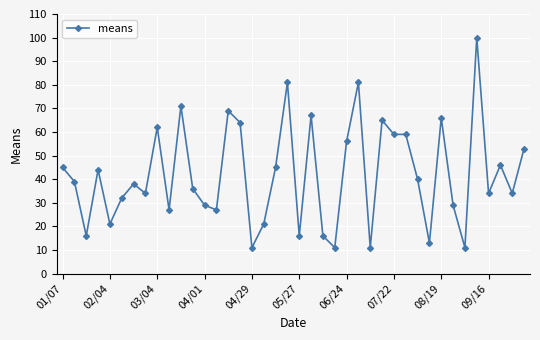

True or false: the data has more than 0 interior local peaks.

True